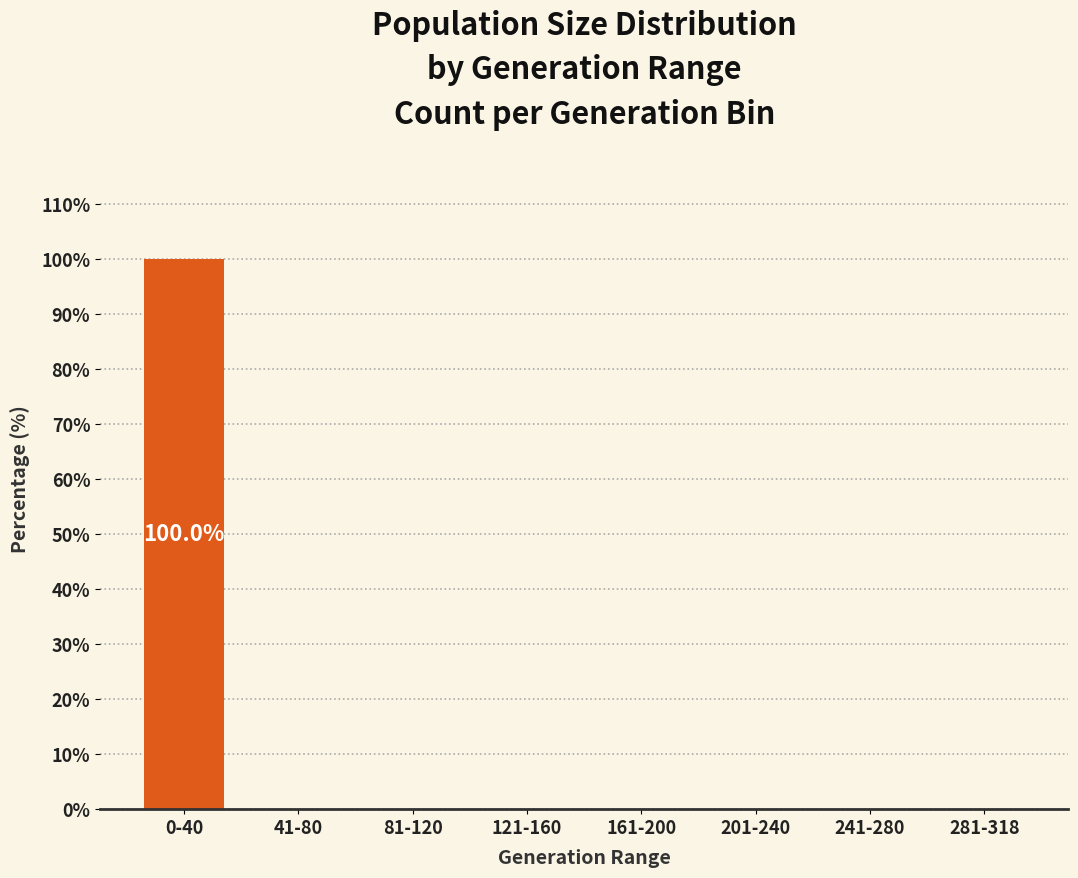

Reading left to right, list all the values displayed in this chart.

0-40=100	41-80=0	81-120=0	121-160=0	161-200=0	201-240=0	241-280=0	281-318=0